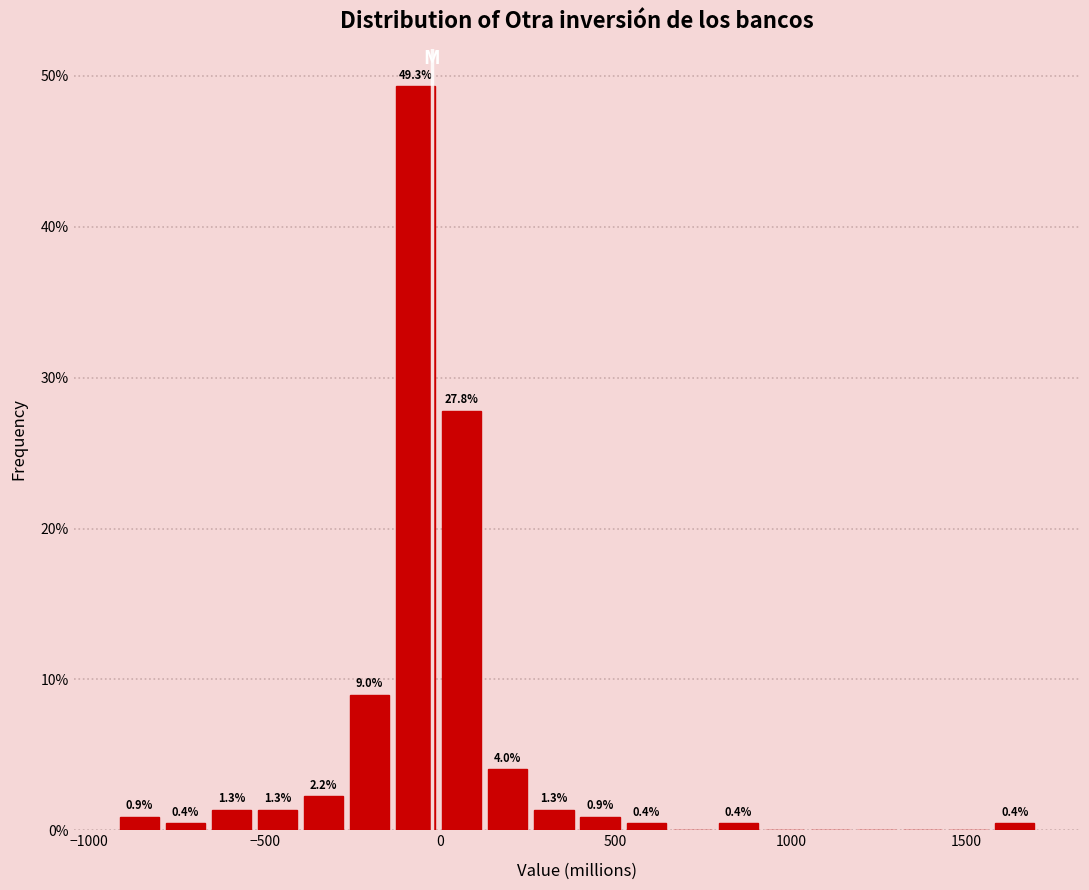

Around what value on the x-axis is the tallest bar? Give the approximate position of its centre, as read against the axis.

-50